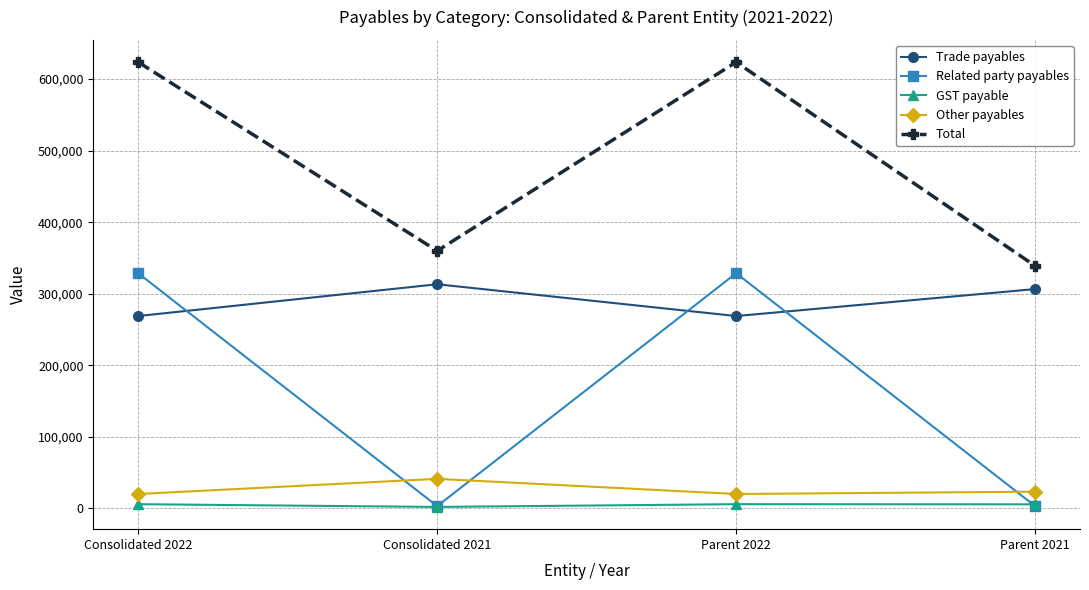

How many lines are shown in the chart?

5